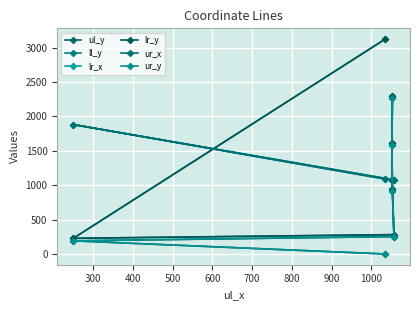

True or false: lr_x has a value of 1916 at 200.

False